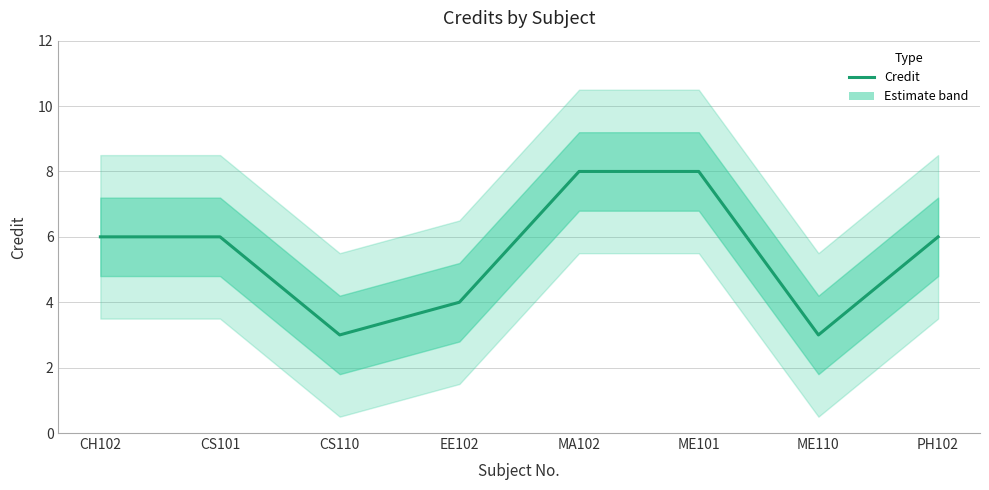

Reading left to right, extract all data points from this chart.

CH102=6	CS101=6	CS110=3	EE102=4	MA102=8	ME101=8	ME110=3	PH102=6